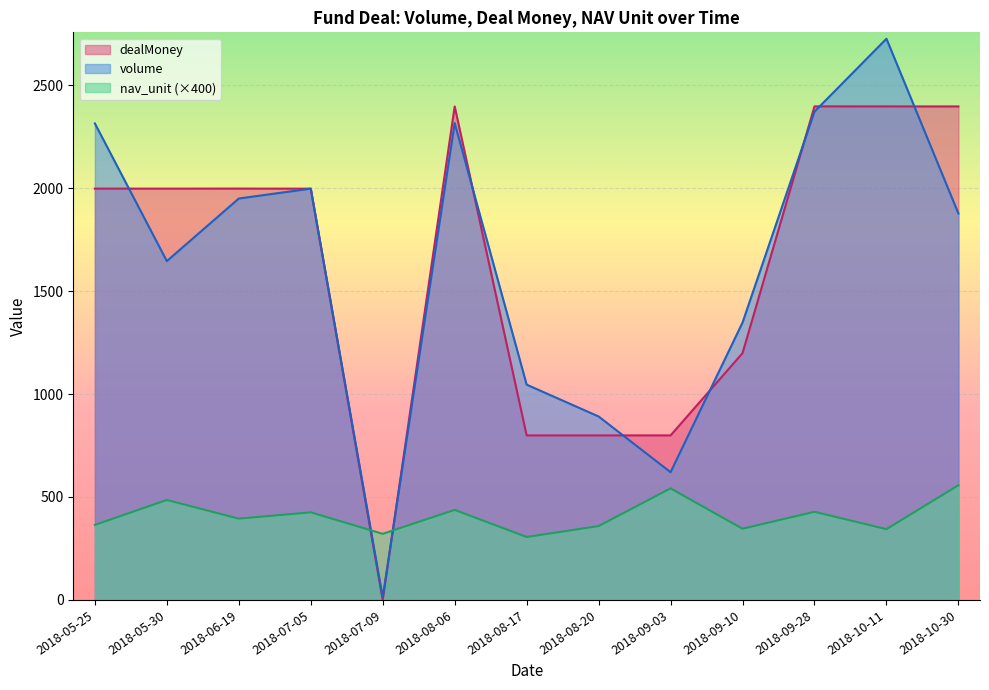

What is the sum of the volume values at 2018-09-28 and 2018-06-19?

4321.0